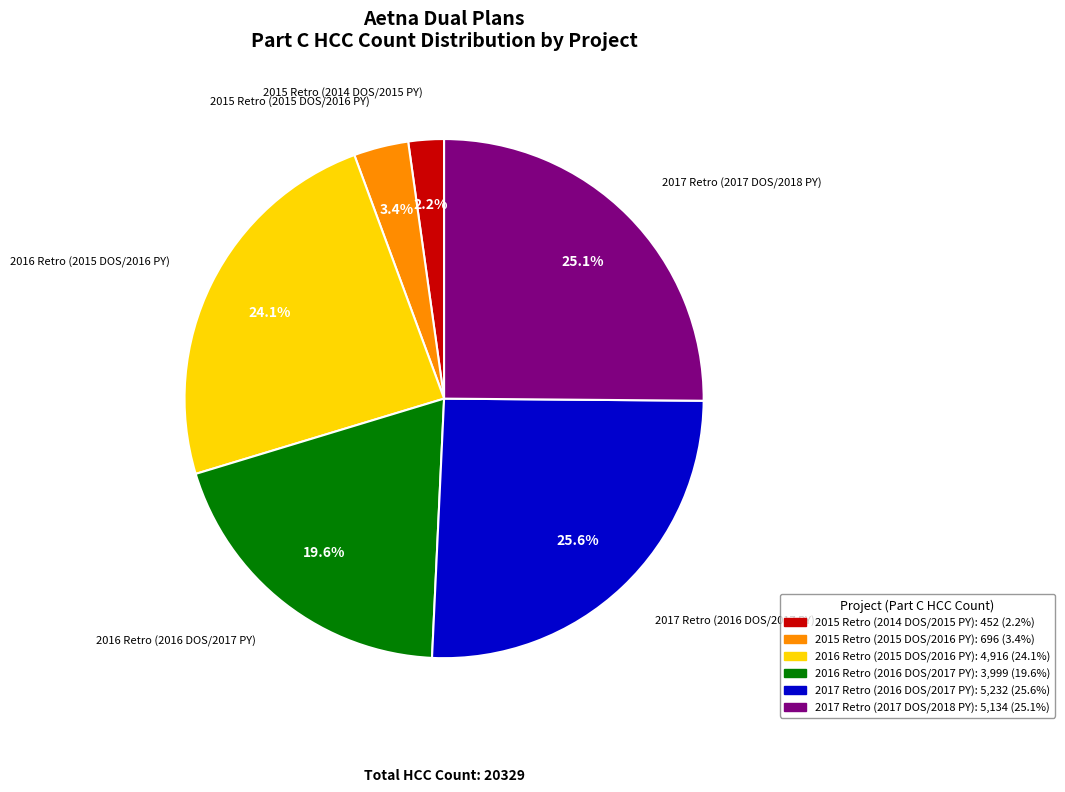

What is the total percentage of 2015 Retro (2015 DOS/2016 PY) and 2016 Retro (2015 DOS/2016 PY)?

27.5%